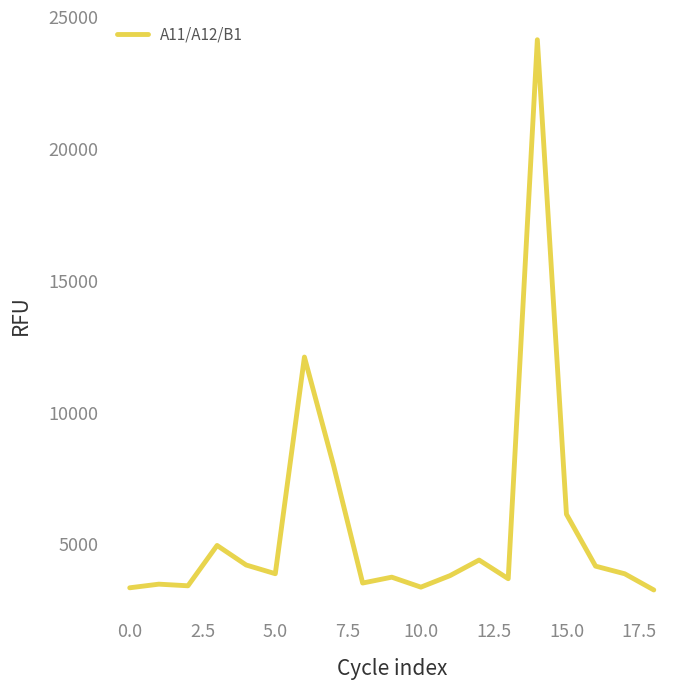

What is the smallest value displayed?

3250